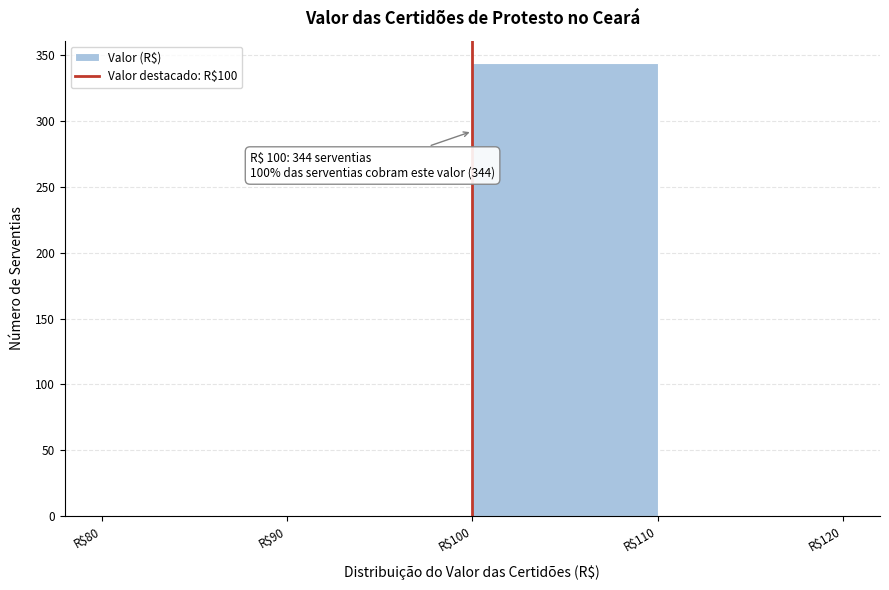

Over which range of the x-axis is the bar tallest?

100 to 110